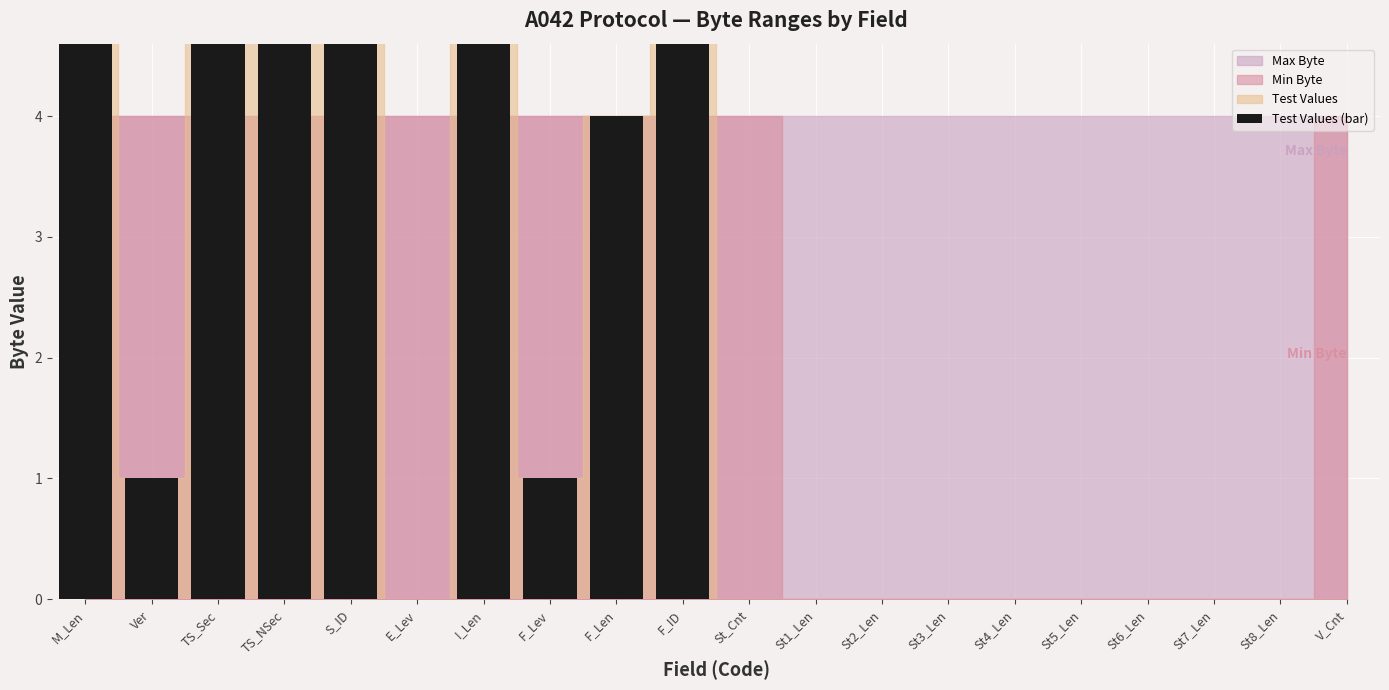

What is the difference between the maximum and minimum values?

399